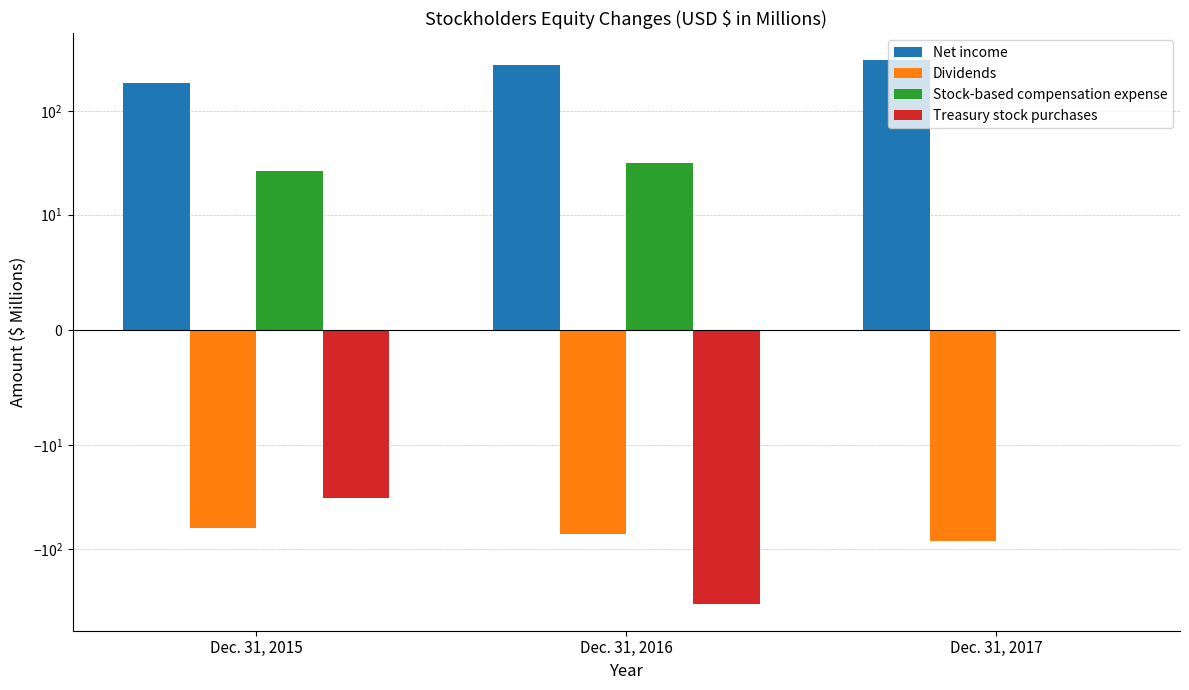

At which label does Dividends first exceed -71?

Dec. 31, 2015